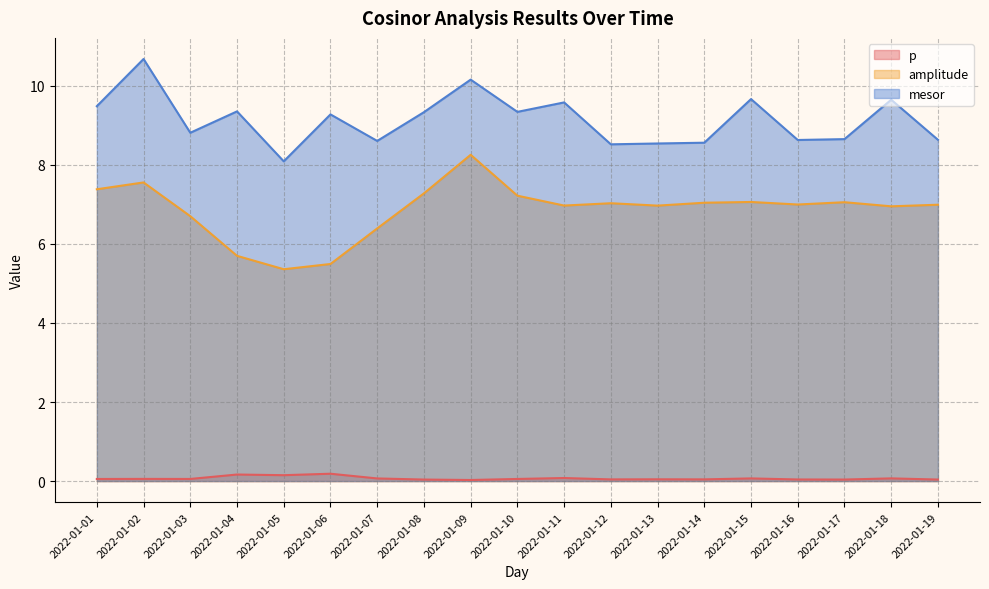

What is the difference between the second highest and second lowest values in the p series?

0.1